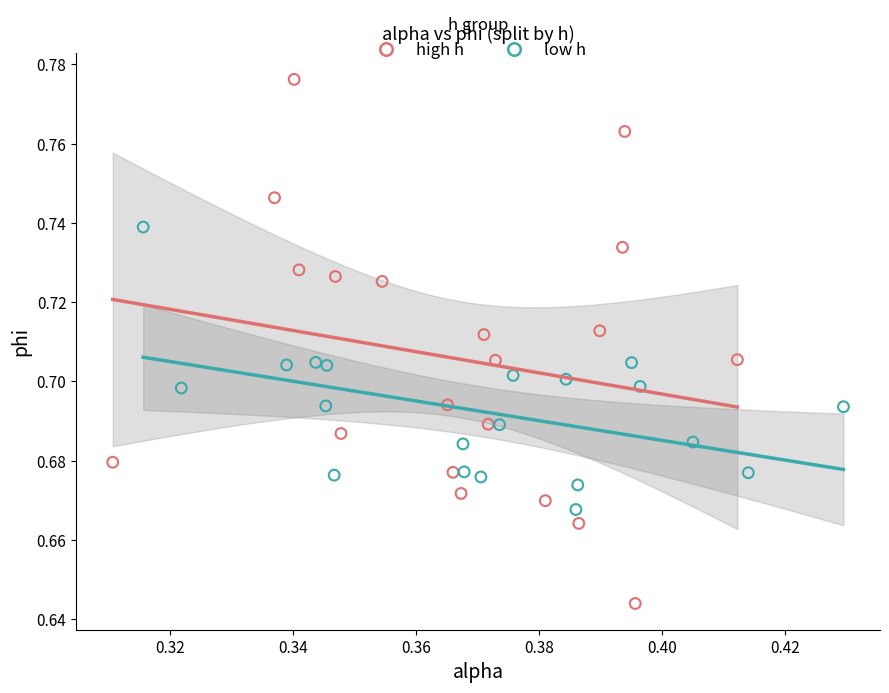

Which series contains the highest Y value?

high h